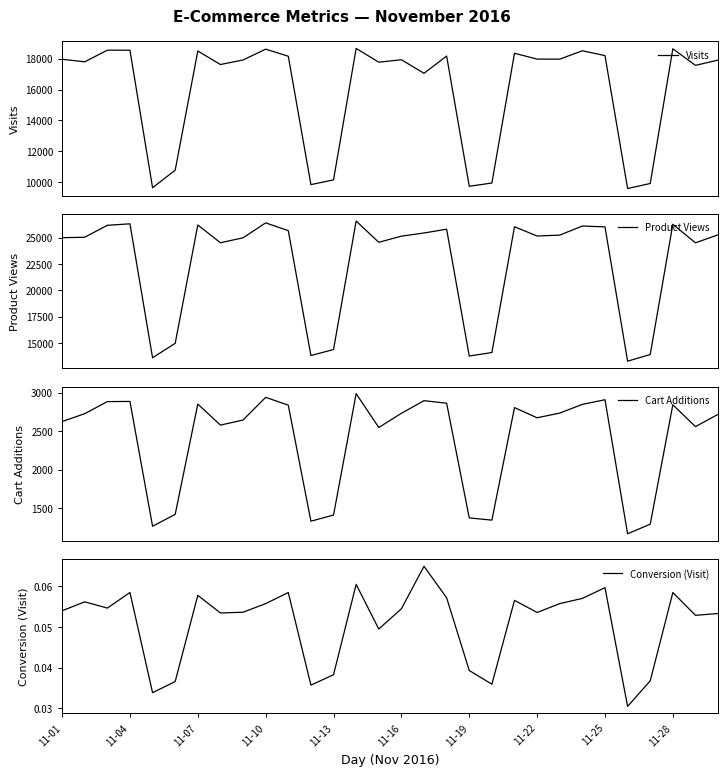

How many distinct data groups are displayed?

4